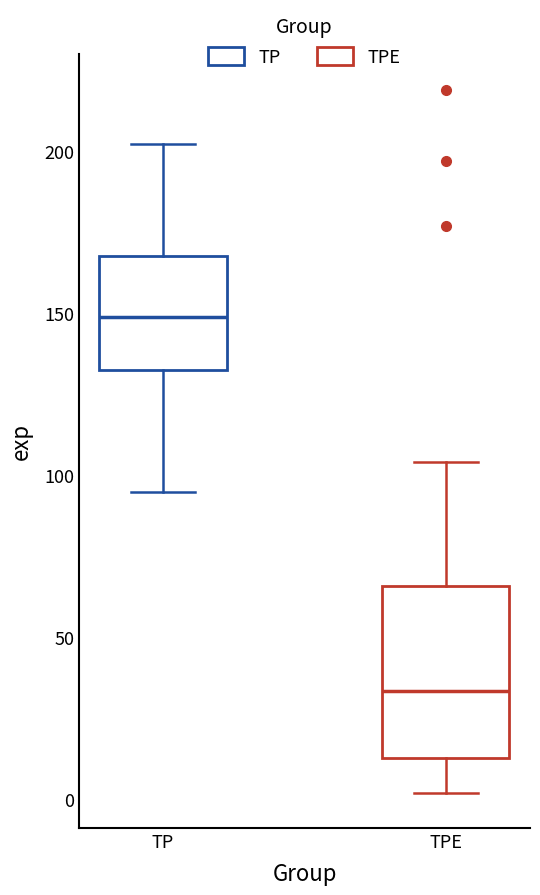

Reading left to right, read every box against the y-axis: the position of its median line, the range the box covers, and the ends of its whiskers. The values are not printed on the chart, so give them approximately, as read against the axis.

TP: median 150, box 130 to 170, whiskers 95 to 200
TPE: median 35, box 15 to 65, whiskers 0 to 105